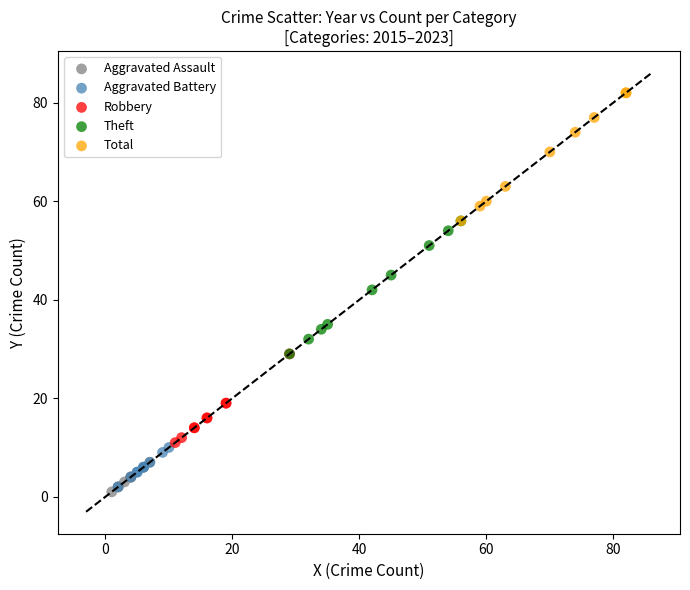

Which series contains the highest Y value?

Total